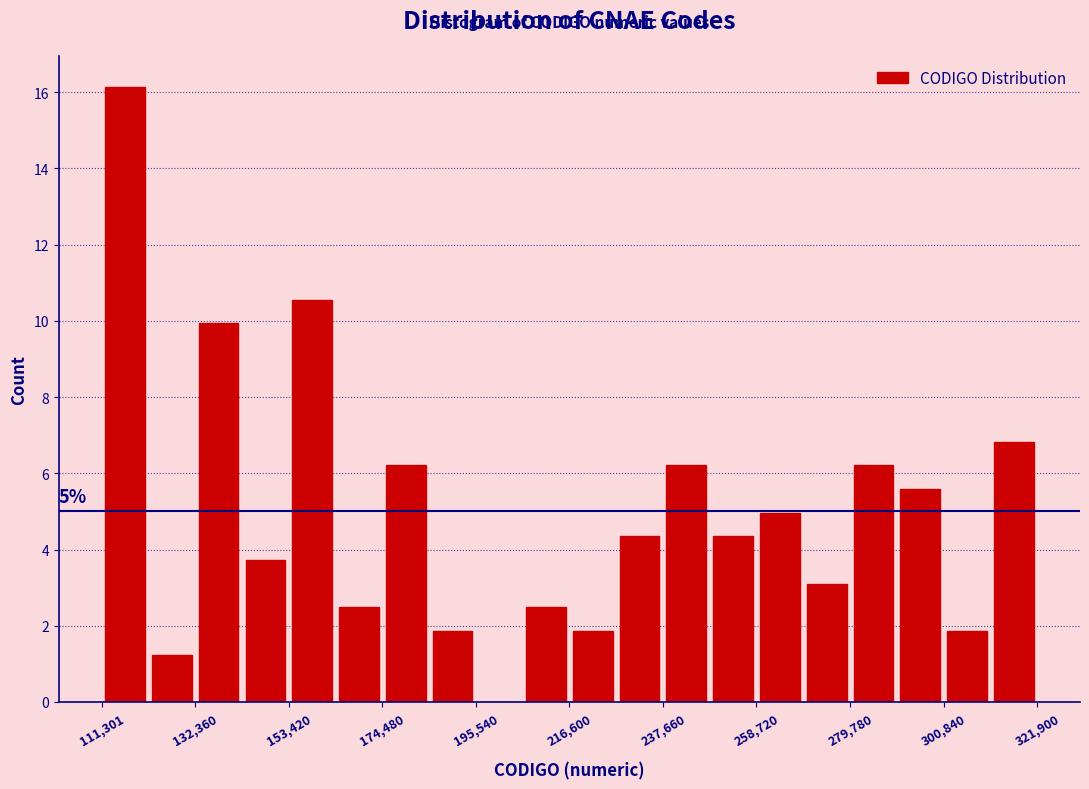

Read against the x-axis, roughly where is the centre of the tallest bar?

115000